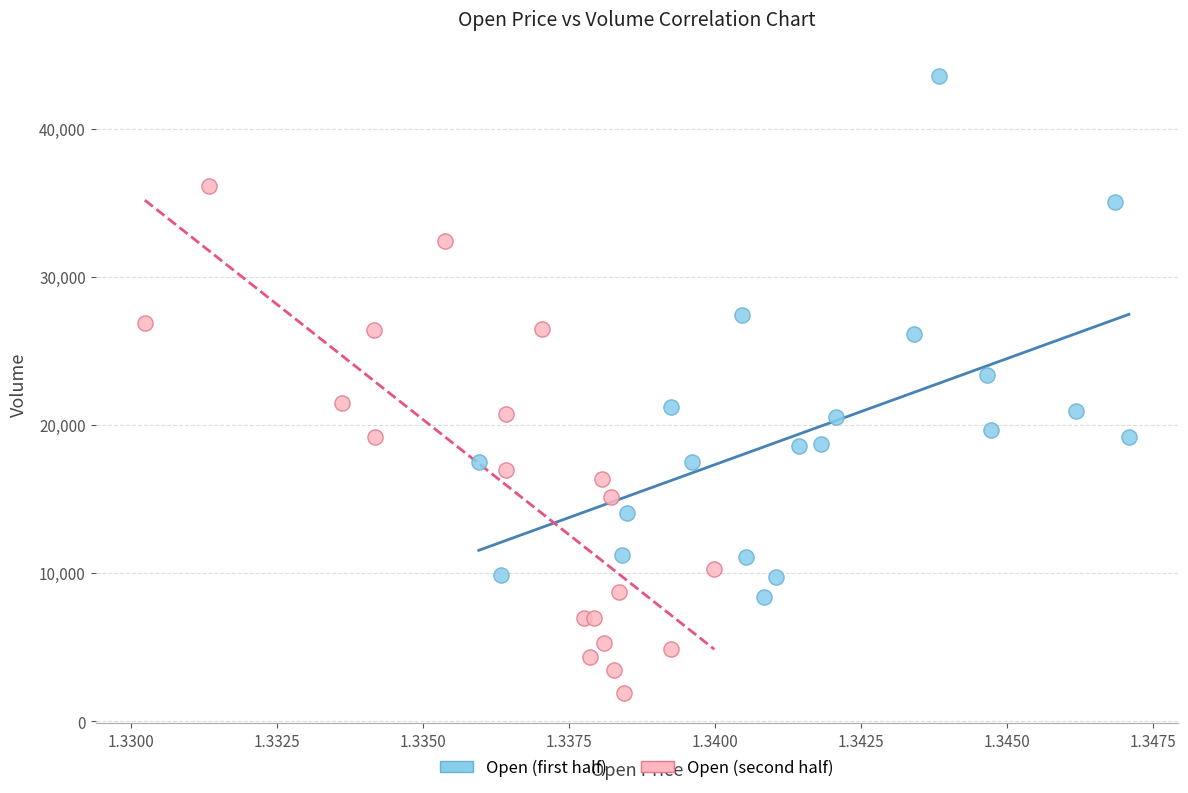

Which series reaches the minimum Y coordinate?

Open (second half)